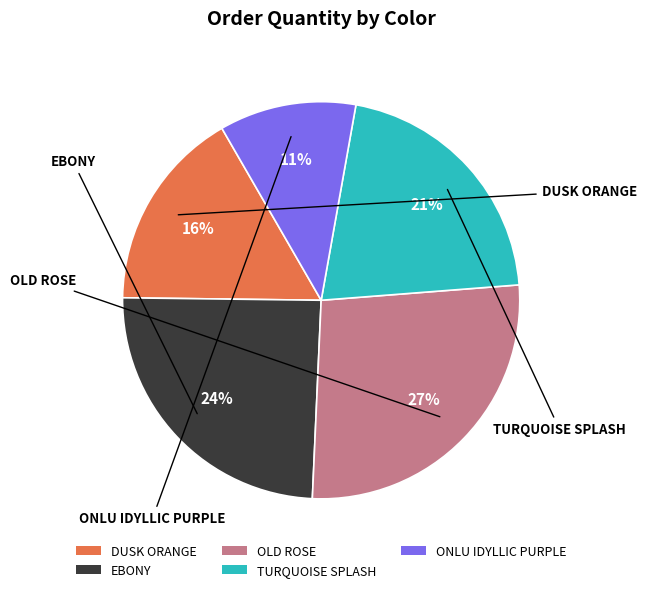

What is the ratio of the value at TURQUOISE SPLASH to the value at OLD ROSE?

0.8